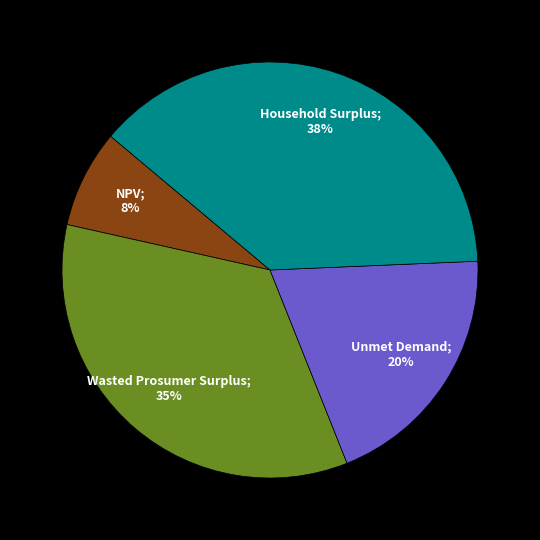

To the nearest percent, what is the average slice percentage?

25%